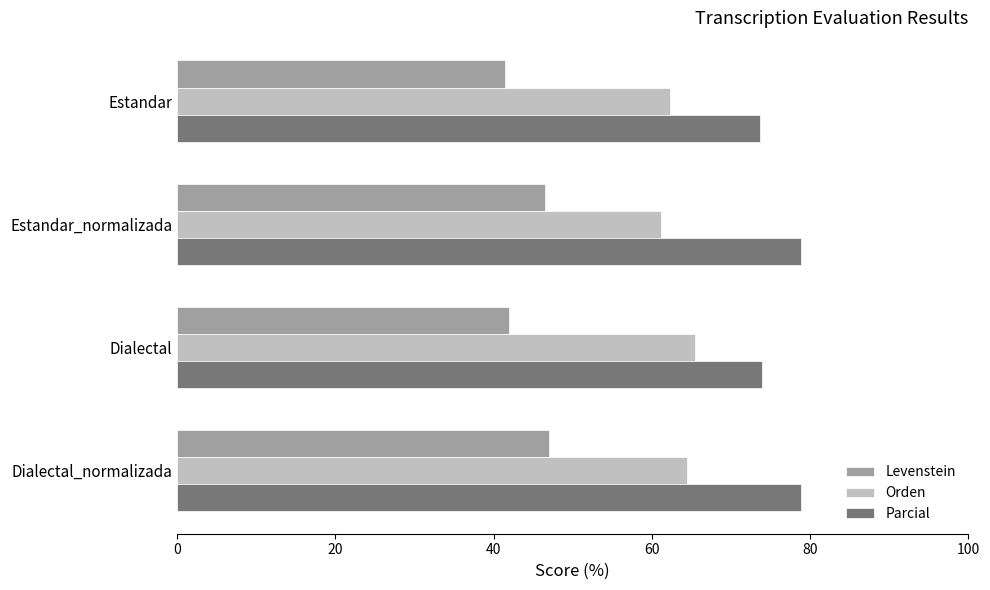

What are all the series names shown in the legend?

Levenstein, Orden, Parcial